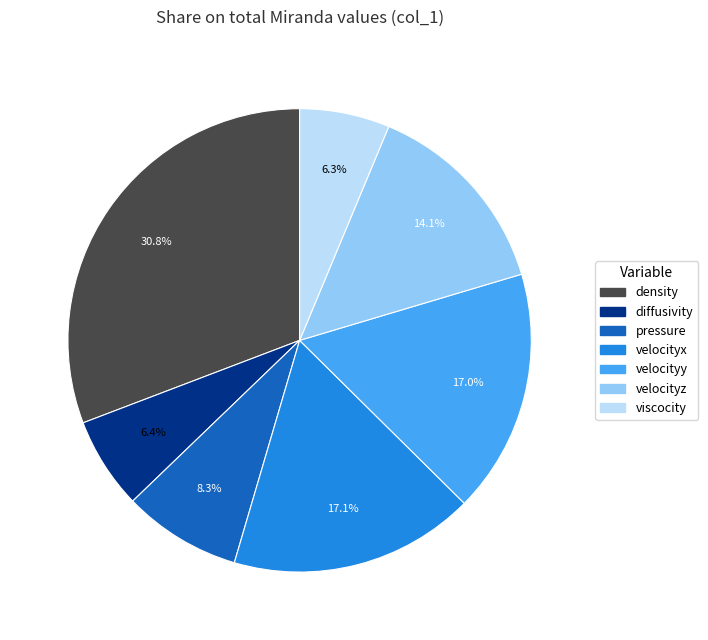

To the nearest percent, what portion does viscocity represent?

6%